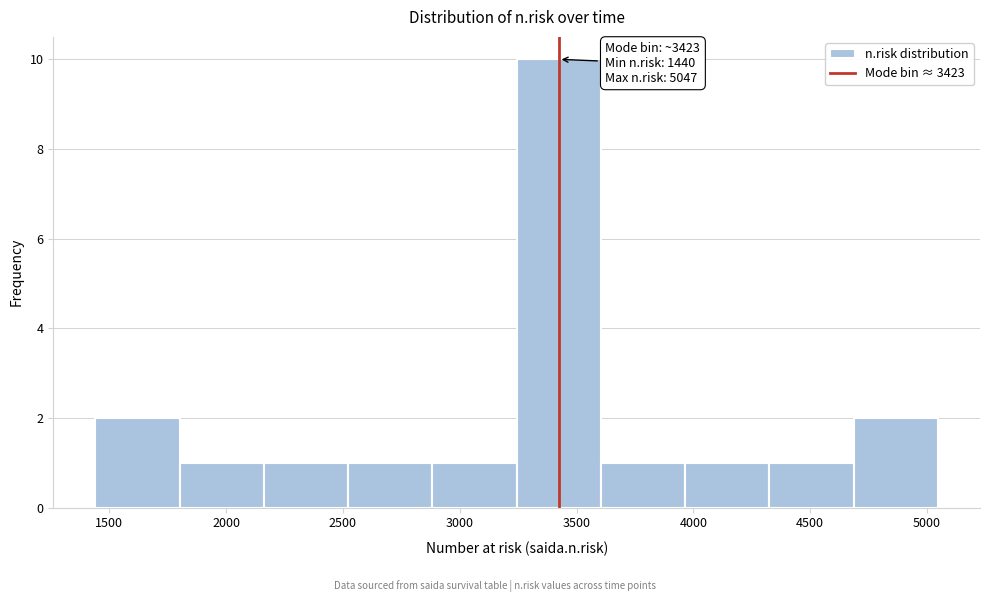

Which range on the x-axis has the tallest bar?

3250 to 3600